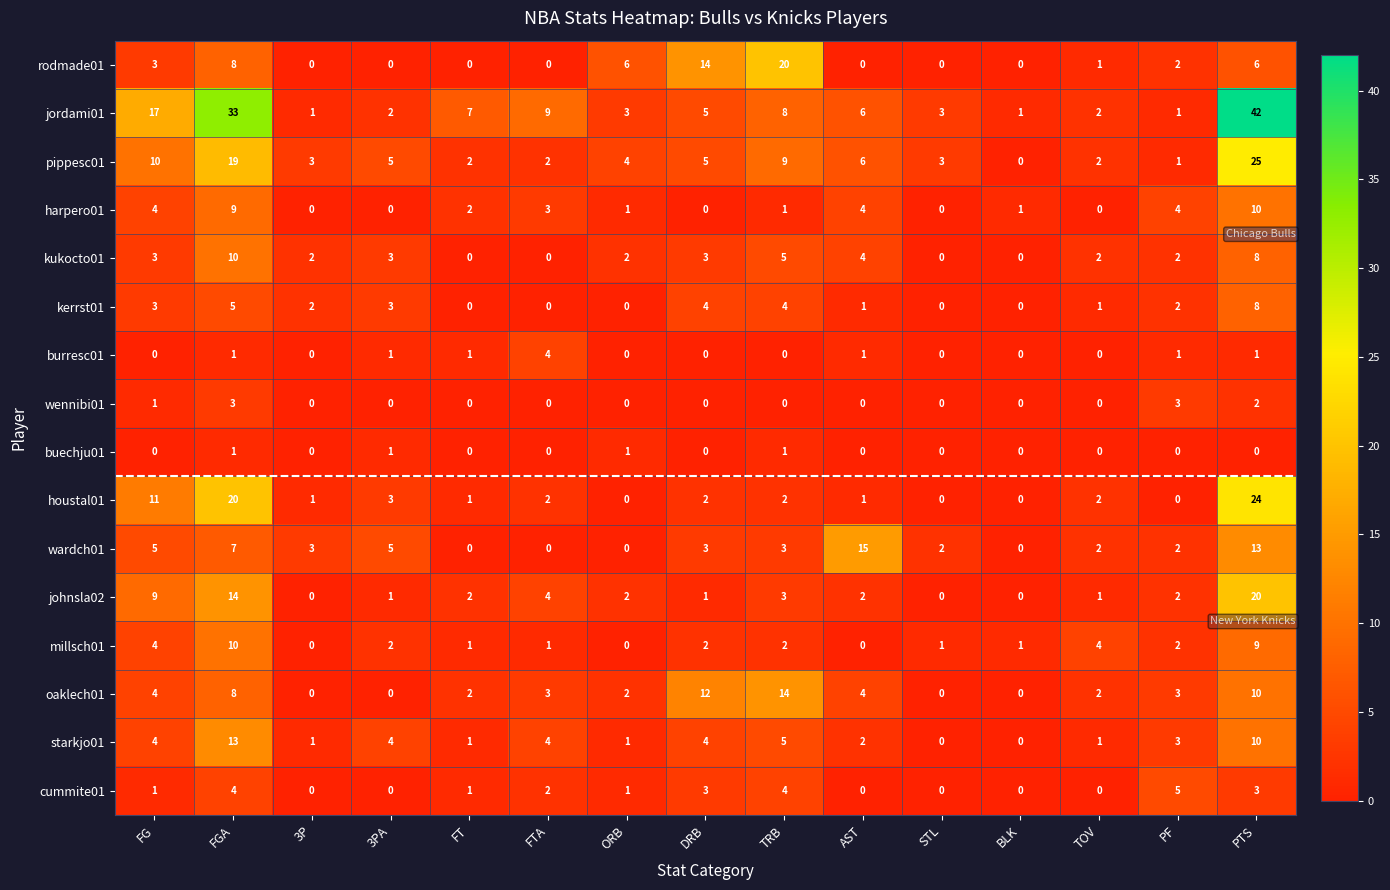

Which series has the largest range (max minus min)?

jordami01